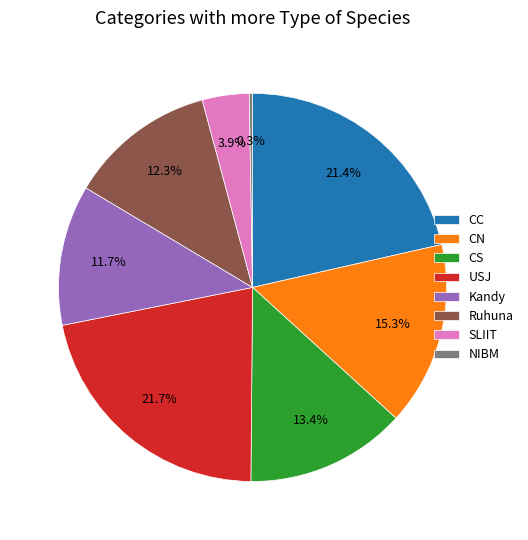

To the nearest percent, what portion does Ruhuna represent?

12%